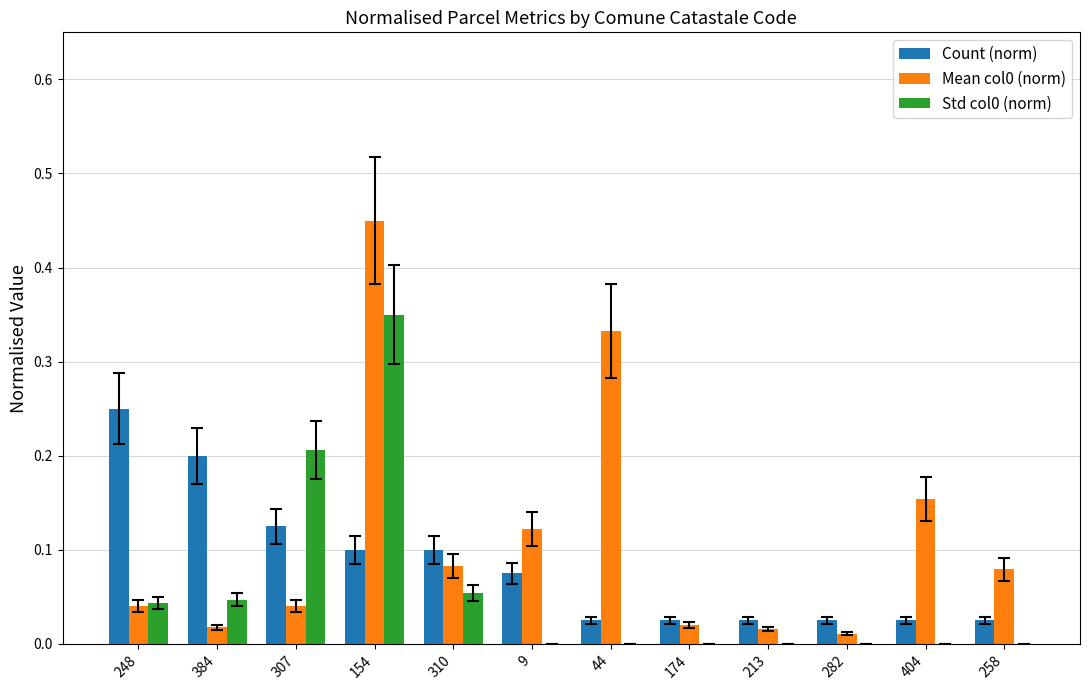

The value of Mean col0 (norm) at 258 is 0.1. True or false?

True